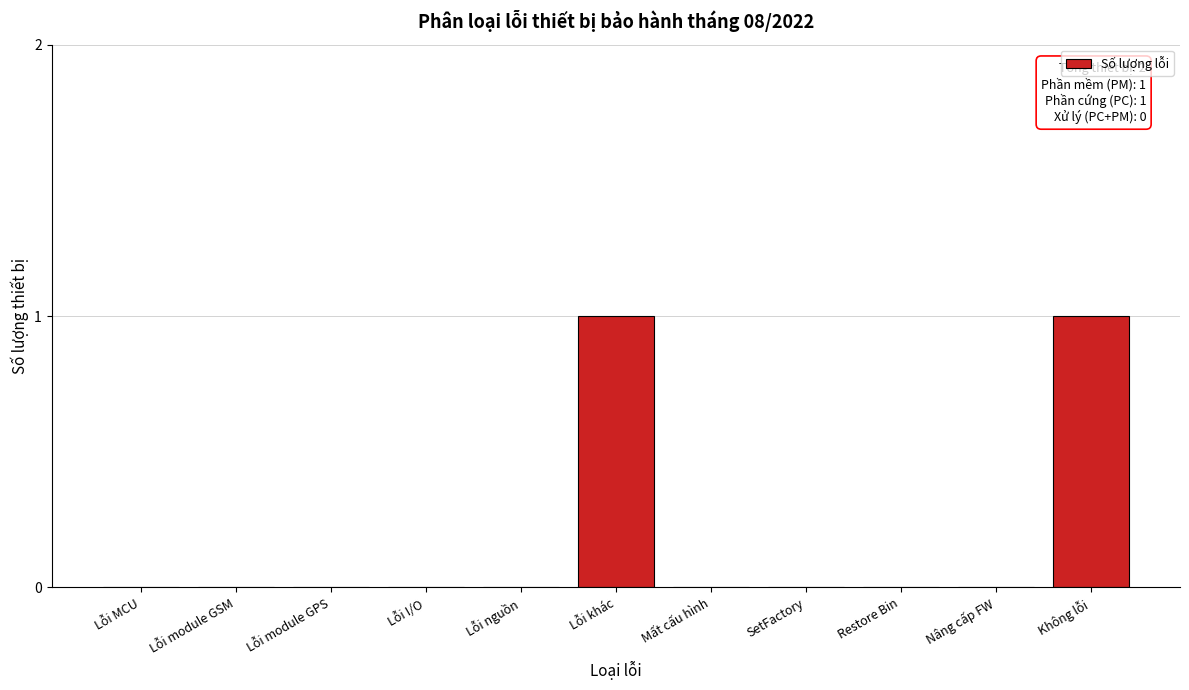

Is it true that the value at Không lỗi is 1?

True